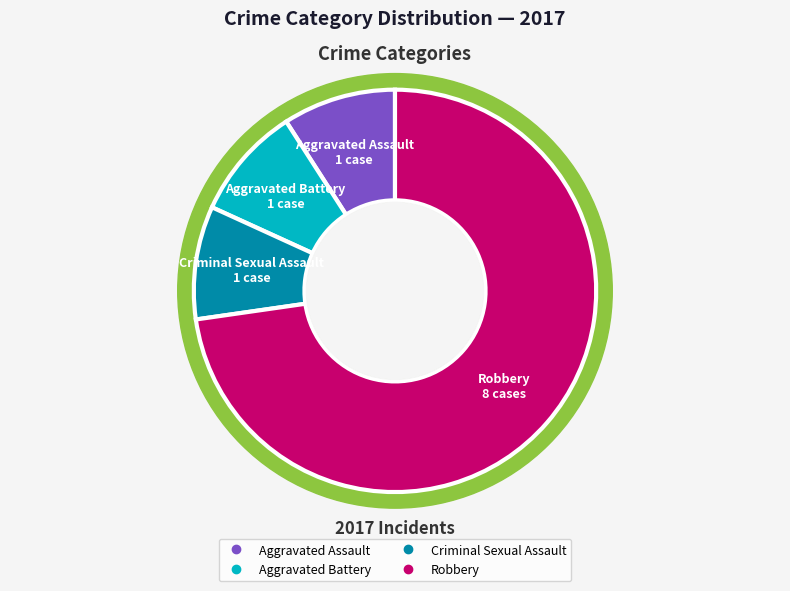

True or false: Aggravated Battery accounts for 21% of the total.

False